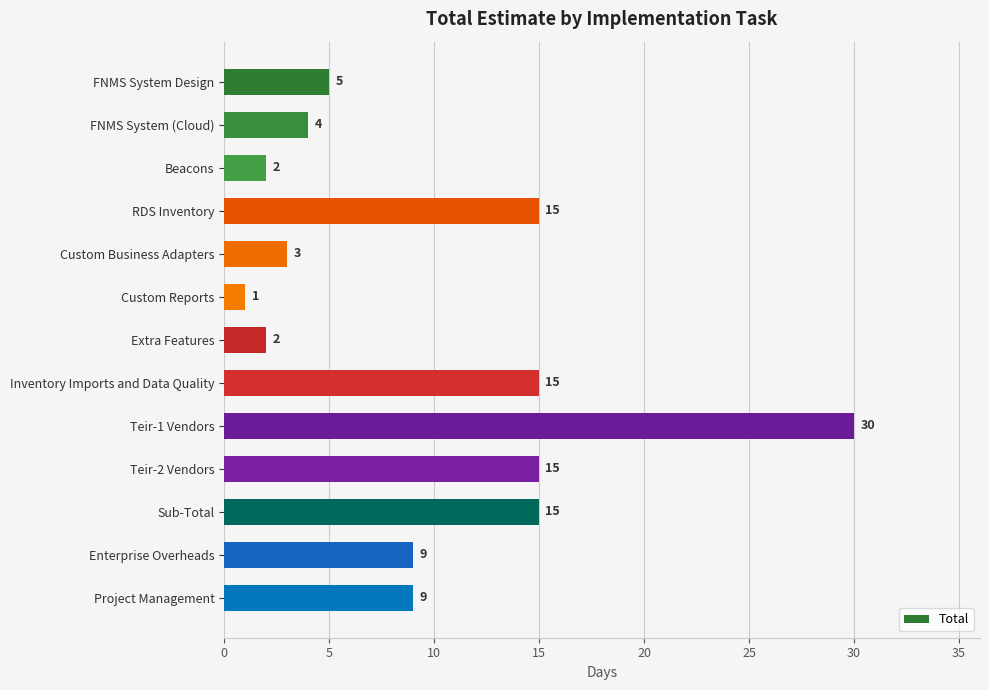

What is the sum of the values at Inventory Imports and Data Quality and FNMS System (Cloud)?

19